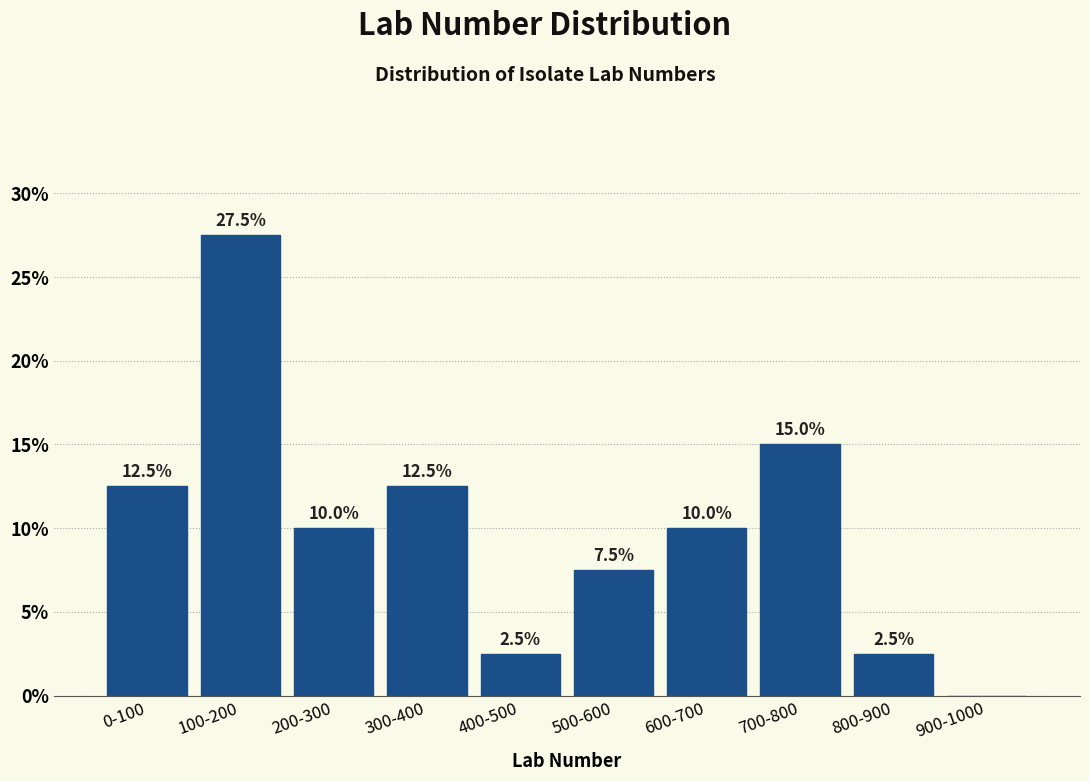

Reading left to right, what are all the values shown in this chart?

0-100=12.5	100-200=27.5	200-300=10.0	300-400=12.5	400-500=2.5	500-600=7.5	600-700=10.0	700-800=15.0	800-900=2.5	900-1000=0.0